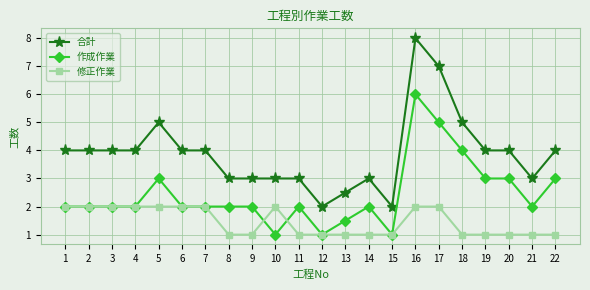

True or false: 合計 has more than 1 interior local peaks.

True